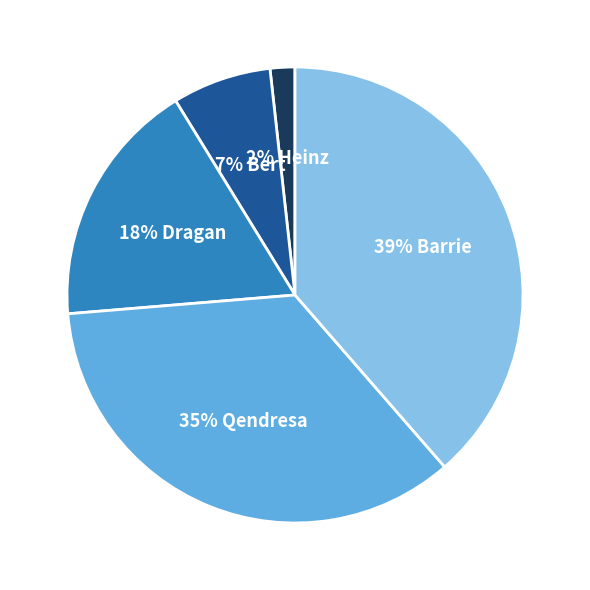

To the nearest percent, what is the average slice percentage?

20%